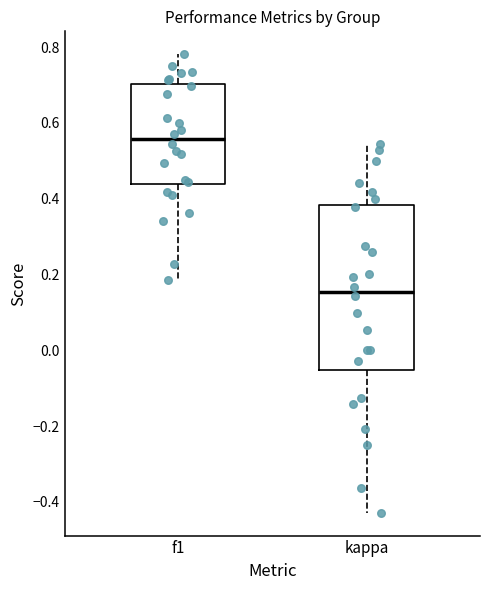

Which box has the lowest median line?

kappa